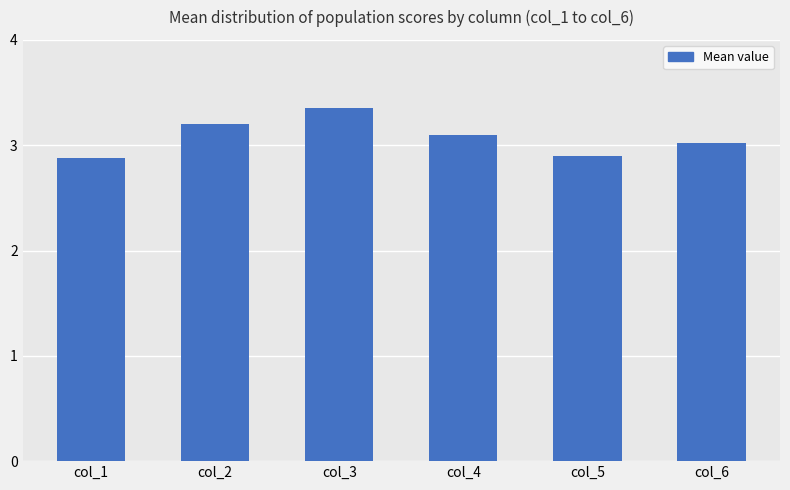

At which label does the data first exceed 3?

col_2